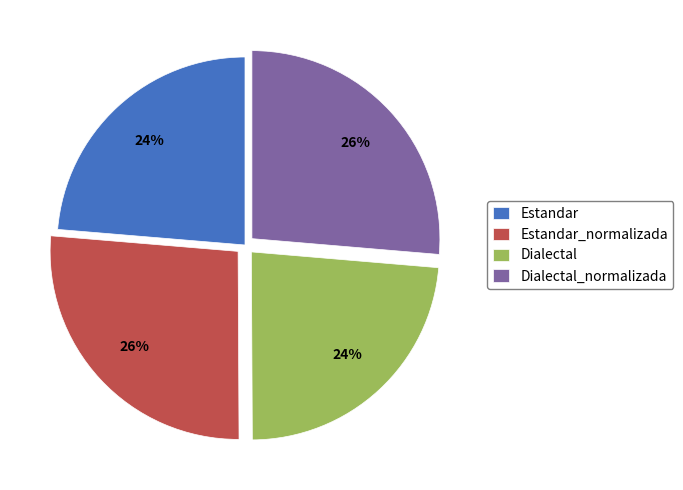

To the nearest percent, what is the average slice percentage?

25%